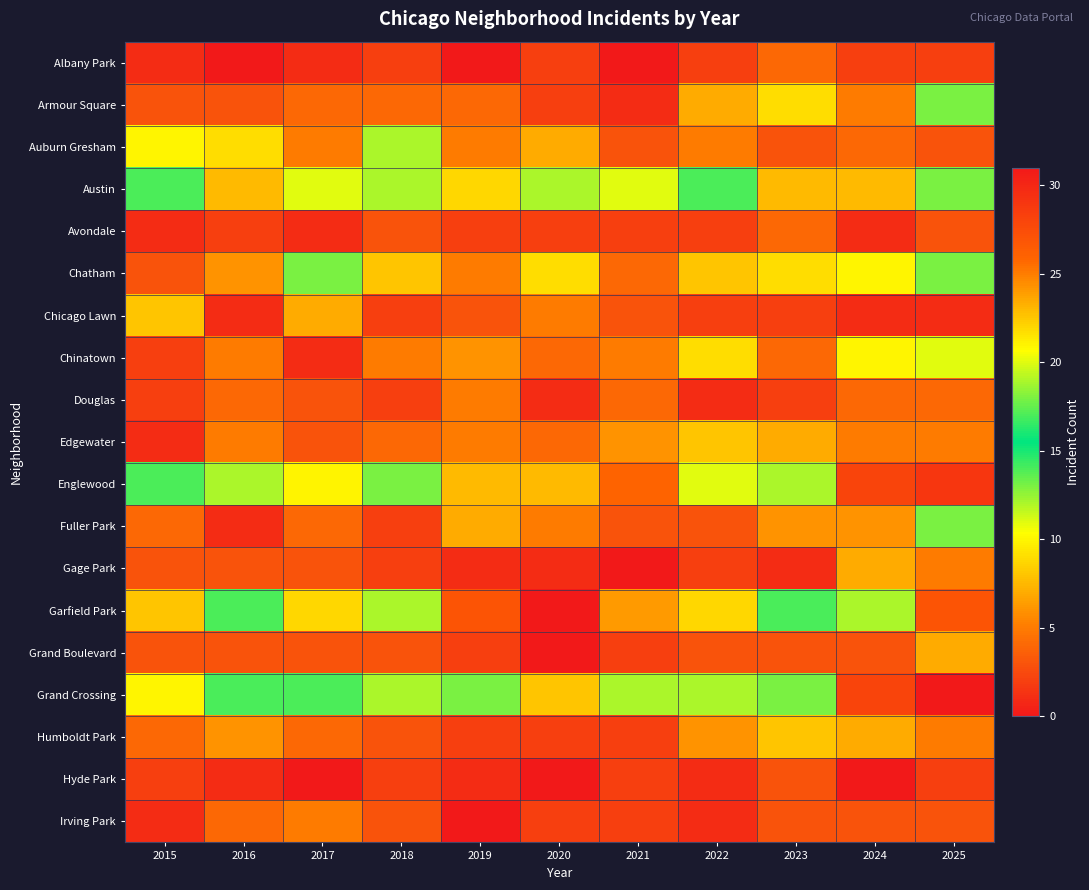

At 2022, list the series in order from smallest to largest.

Douglas, Hyde Park, Irving Park, Albany Park, Avondale, Chicago Lawn, Gage Park, Fuller Park, Grand Boulevard, Auburn Gresham, Humboldt Park, Armour Square, Chatham, Edgewater, Chinatown, Austin, Grand Crossing, Englewood, Garfield Park